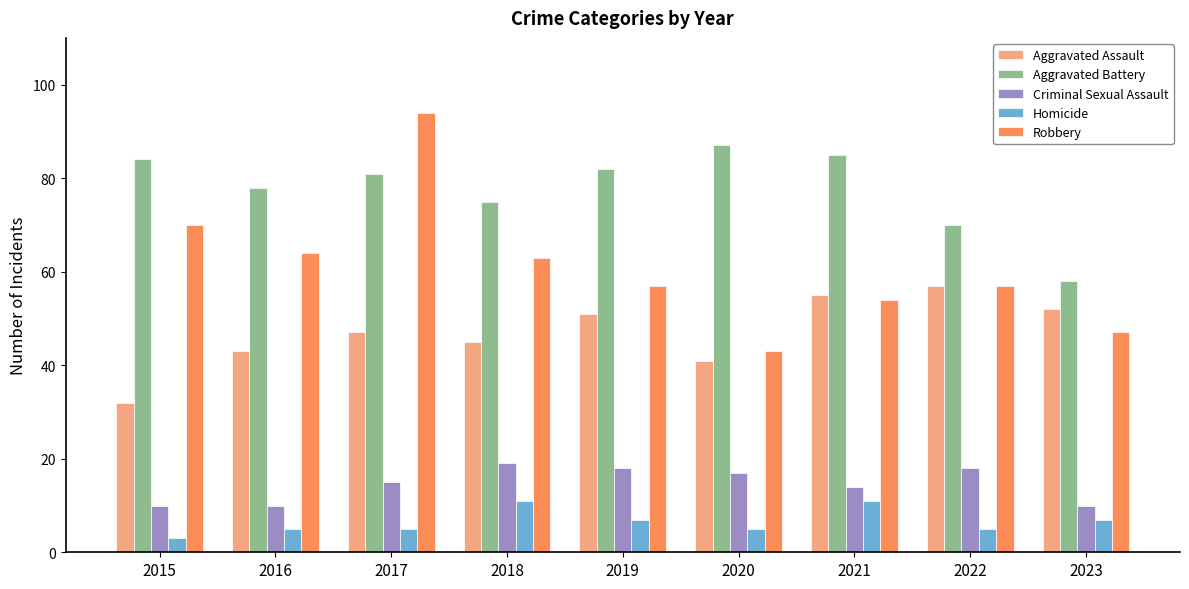

Which series changed the most between 2016 and 2017?

Robbery